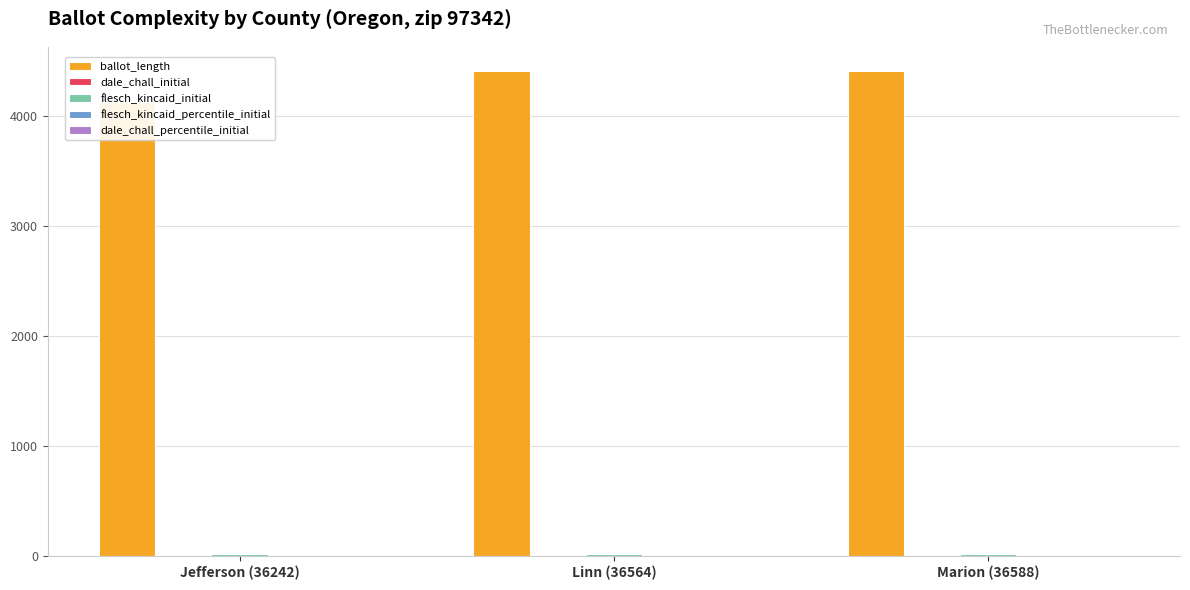

Are the bars grouped side by side (vs. stacked)?

Yes